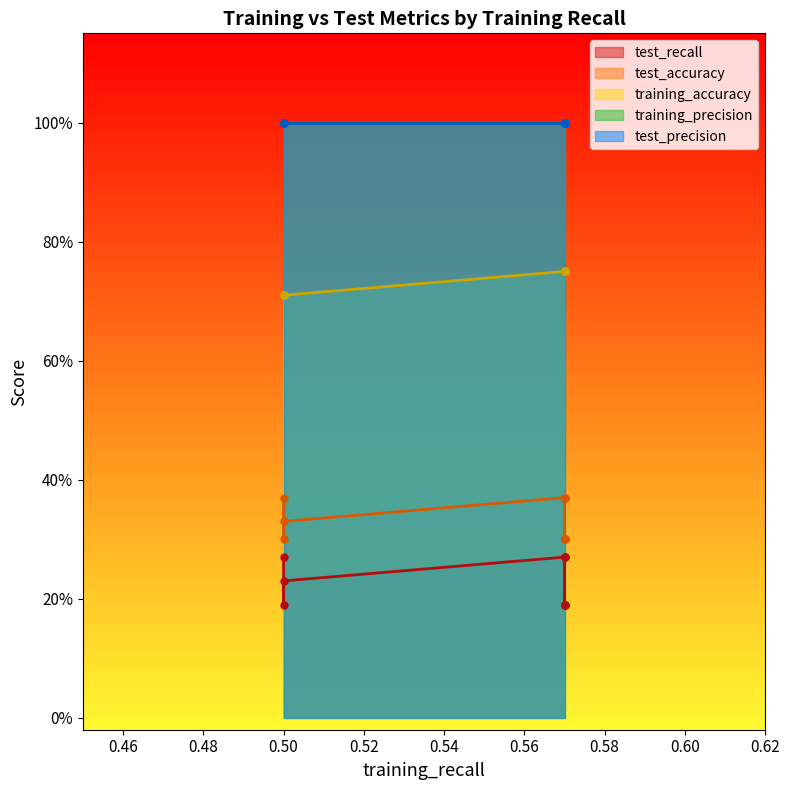

Reading right to left, extract all data points from this chart.

test_recall: 9=0.2	8=0.2	7=0.3	6=0.2	5=0.3	4=0.3	3=0.2	2=0.2	1=0.2	0=0.3
test_accuracy: 9=0.3	8=0.3	7=0.4	6=0.3	5=0.4	4=0.4	3=0.3	2=0.3	1=0.3	0=0.4
training_accuracy: 9=0.7	8=0.7	7=0.7	6=0.8	5=0.8	4=0.8	3=0.8	2=0.8	1=0.8	0=0.8
training_precision: 9=1.0	8=1.0	7=1.0	6=1.0	5=1.0	4=1.0	3=1.0	2=1.0	1=1.0	0=1.0
test_precision: 9=1.0	8=1.0	7=1.0	6=1.0	5=1.0	4=1.0	3=1.0	2=1.0	1=1.0	0=1.0